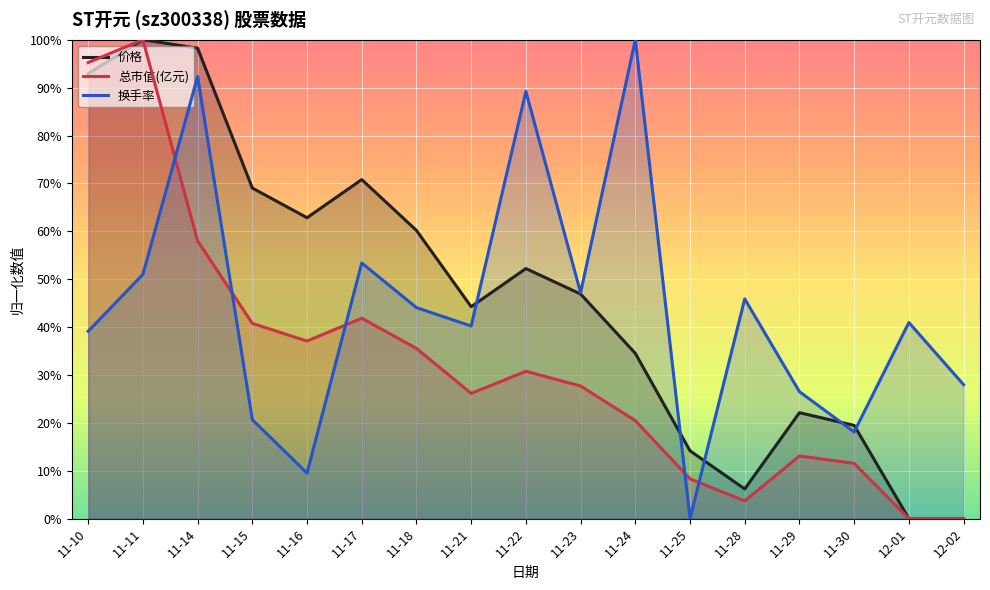

What is the sum of all 换手率 values?

746.1